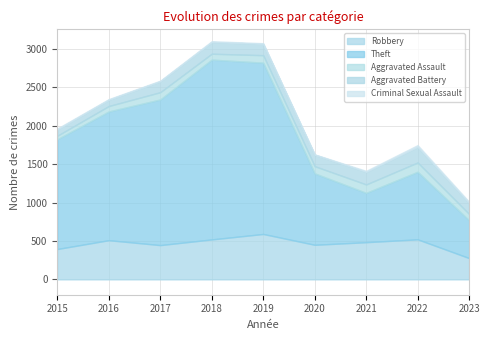

Which category has the highest value in the Aggravated Assault series?

2022